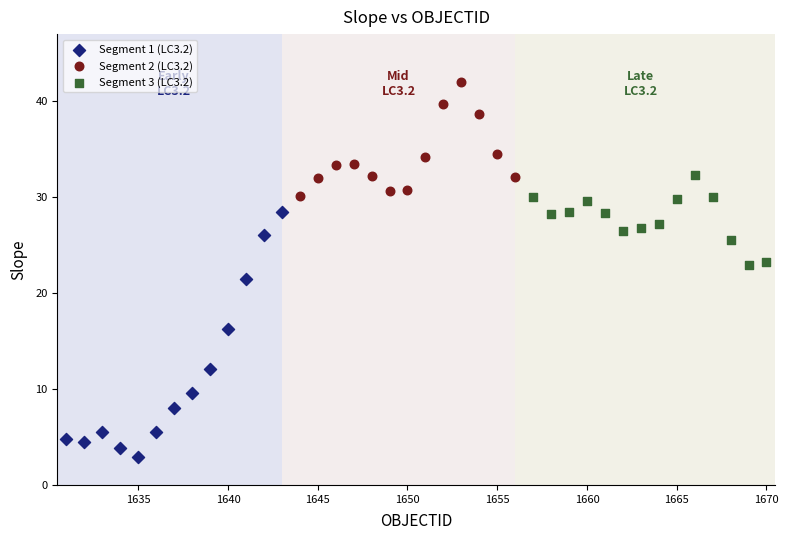

Which series reaches the maximum Y coordinate?

Segment 2 (LC3.2)